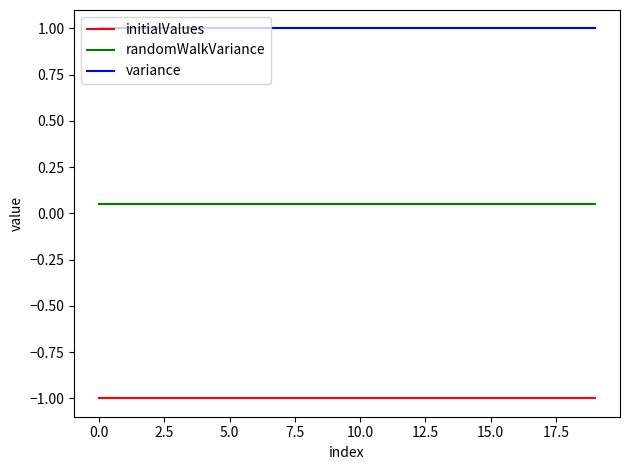

What is the minimum value shown in the chart?

-1.0